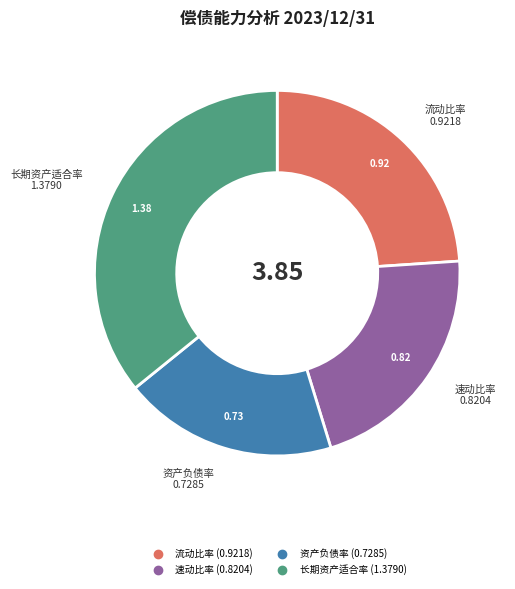

Combined, do 流动比率 and 资产负债率 account for over 50%?

No